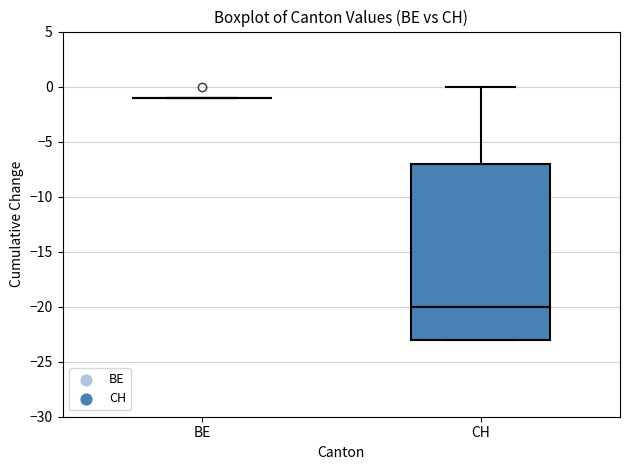

Reading left to right, read every box against the y-axis: the position of its median line, the range the box covers, and the ends of its whiskers. The values are not printed on the chart, so give them approximately, as read against the axis.

BE: box collapsed to a line at -1, whiskers -1 to -1
CH: median -20, box -23 to -7, whiskers -23 to 0